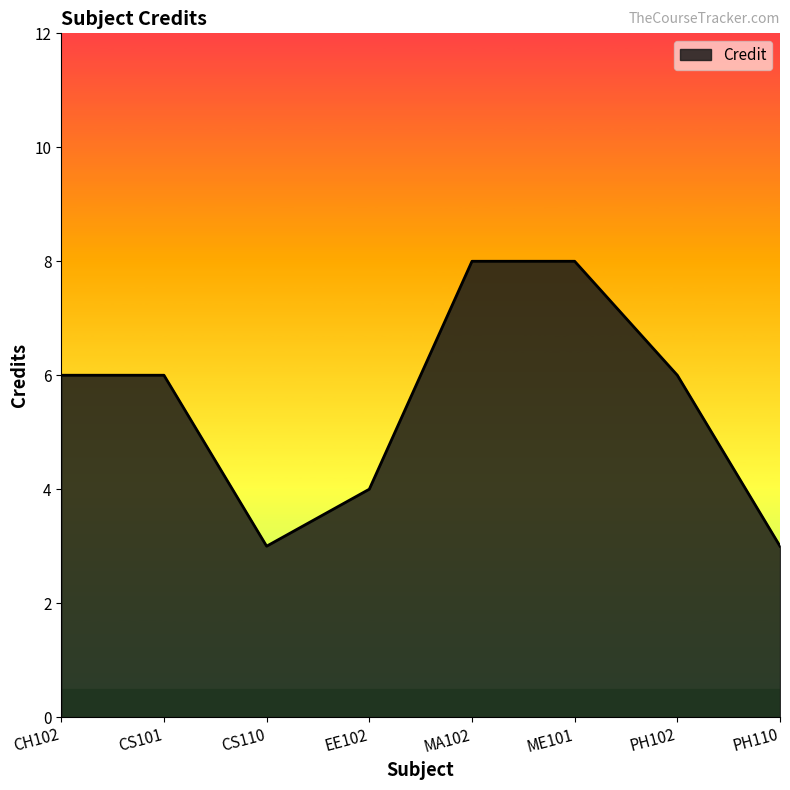

Count the number of data series in this chart.

1